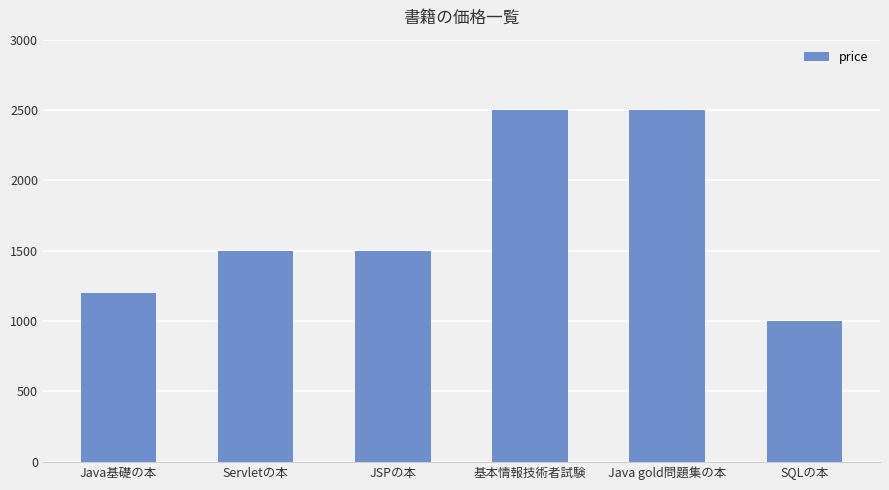

The value at Servletの本 is 1500. True or false?

True